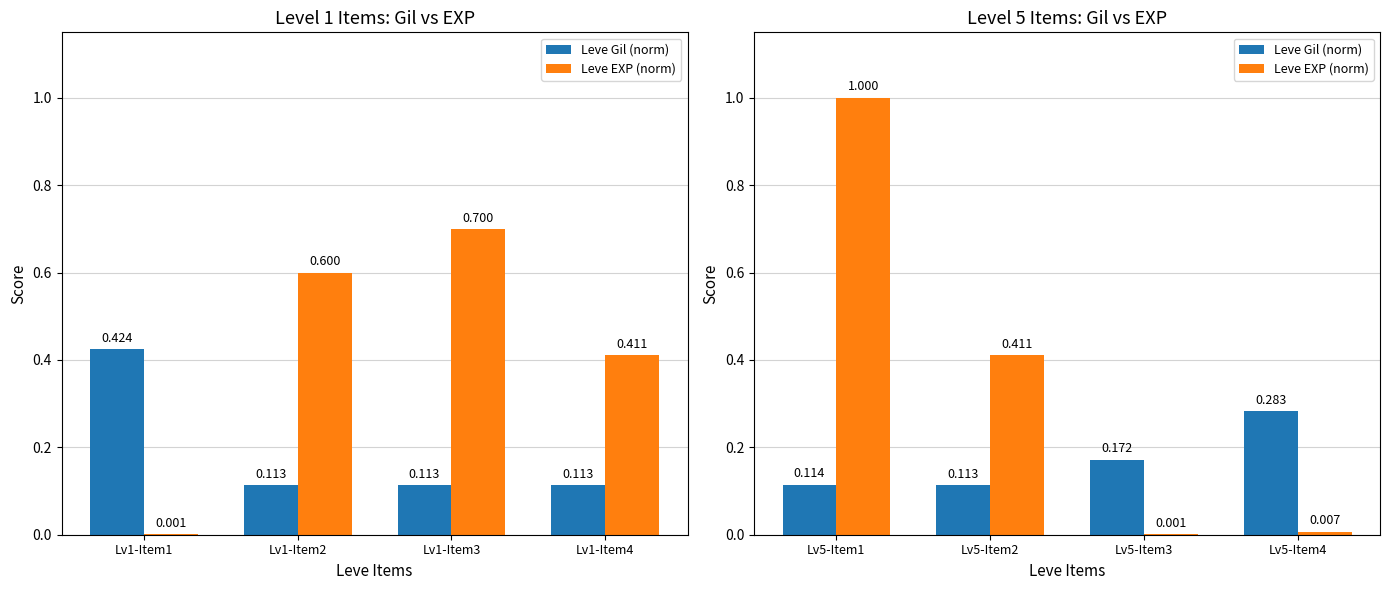

At how many categories does at least one series exceed 0?

4